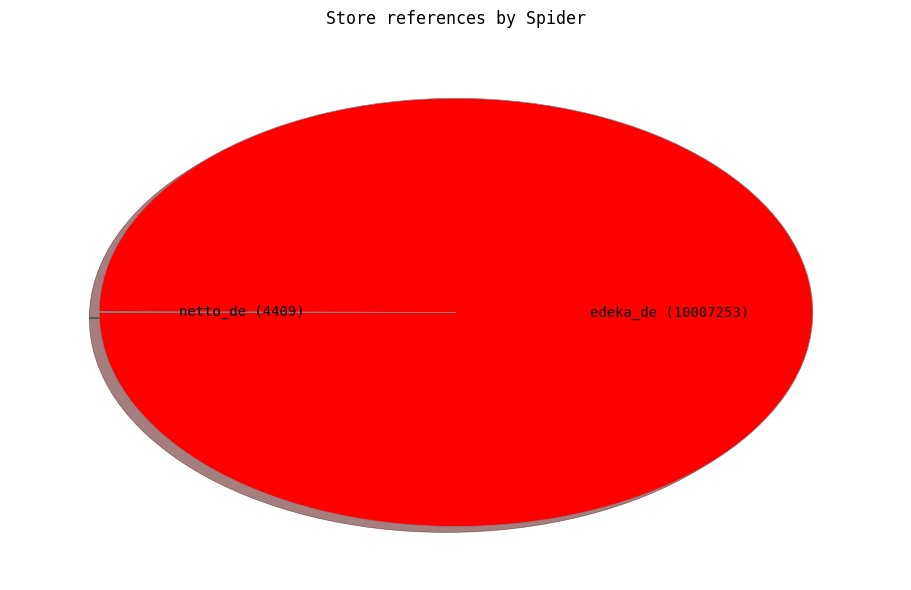

Which slice is the largest?

edeka_de